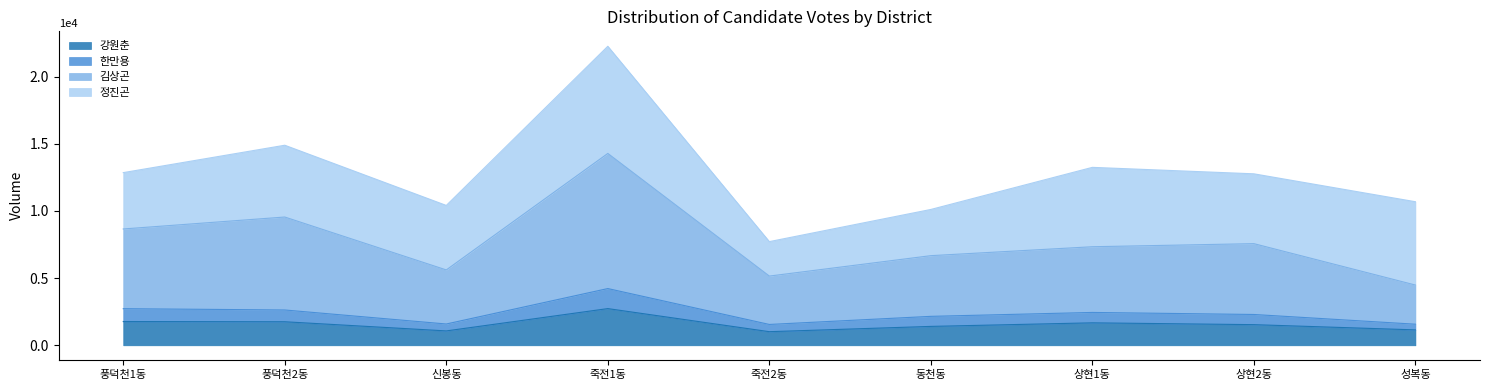

True or false: 강원춘 has more than 0 points higher than both neighbors.

True